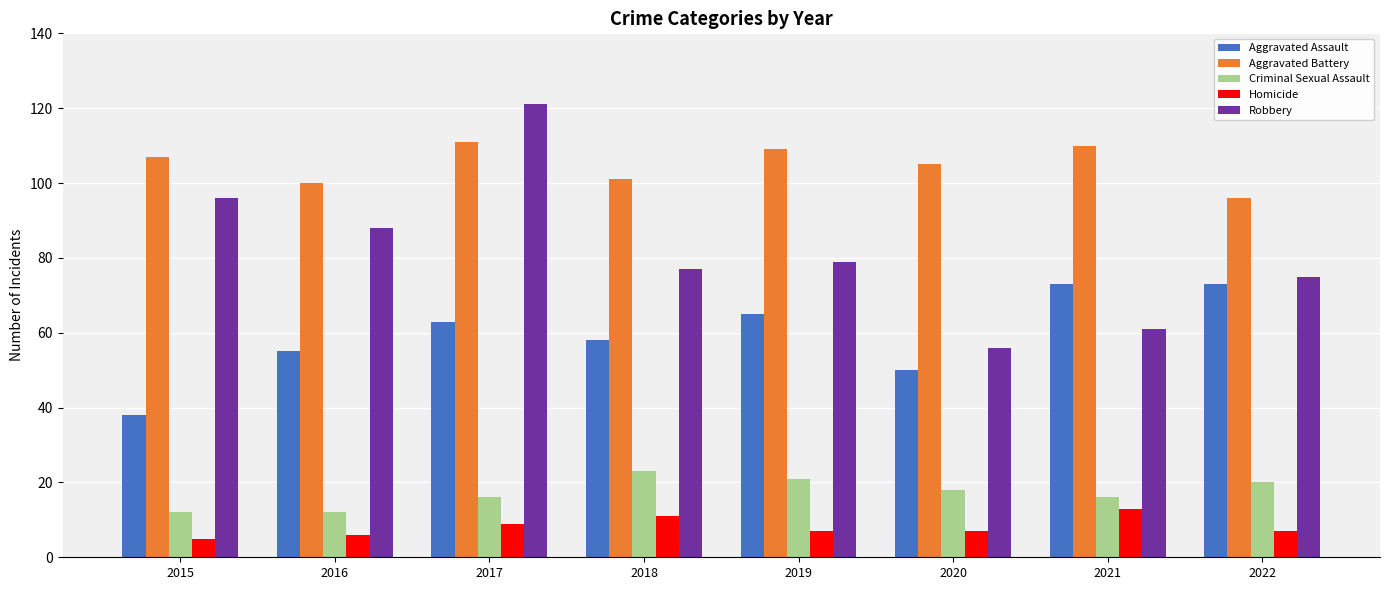

At which category is the sum across all series the highest?

2017